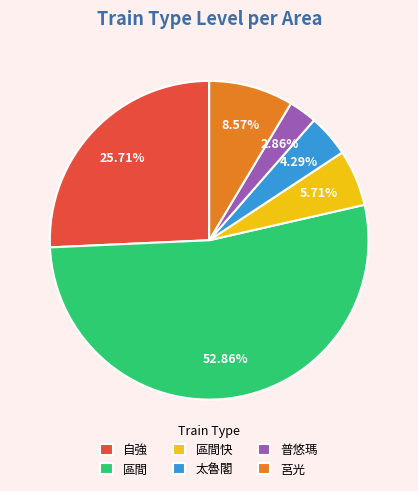

How many slices are in this pie chart?

6